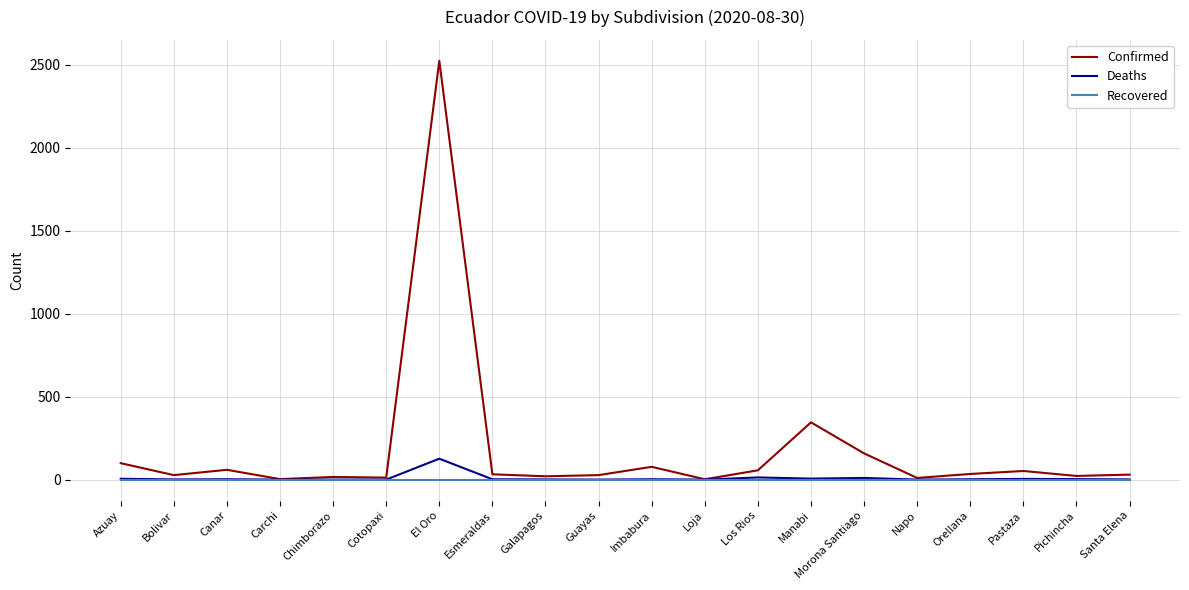

At which category is the sum across all series the highest?

El Oro